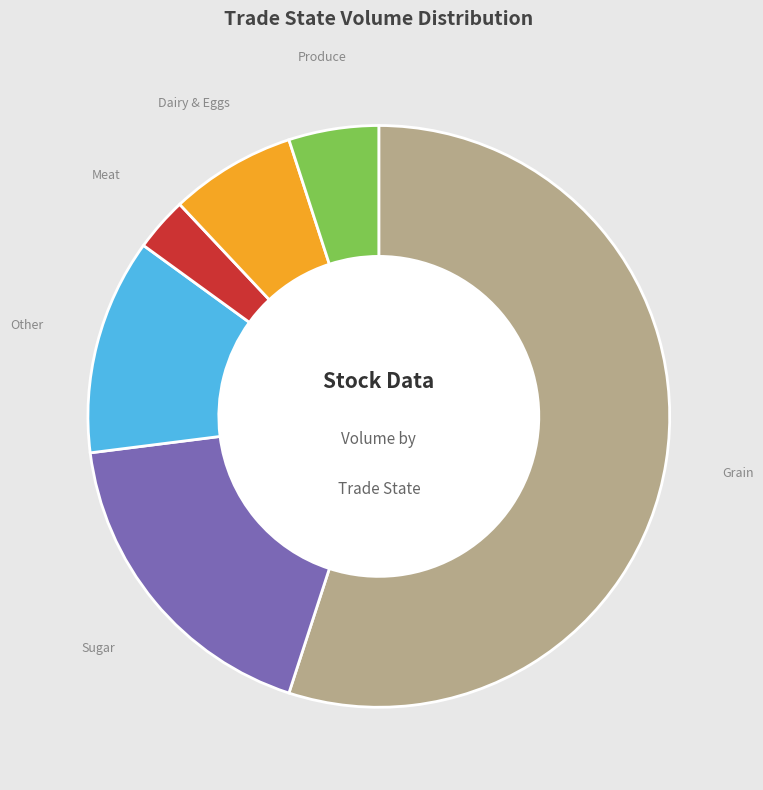

Between Sugar and Meat, which is larger?

Sugar